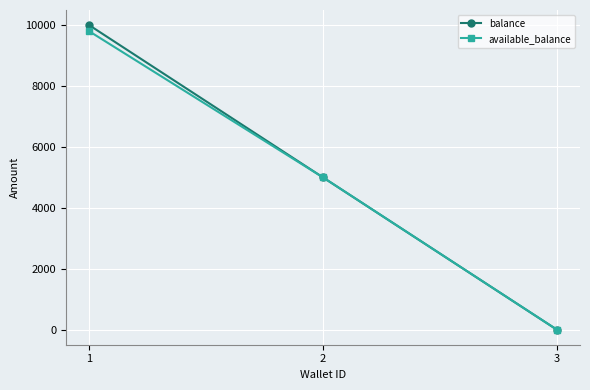

List the labels in order of balance value, largest first.

1, 2, 3